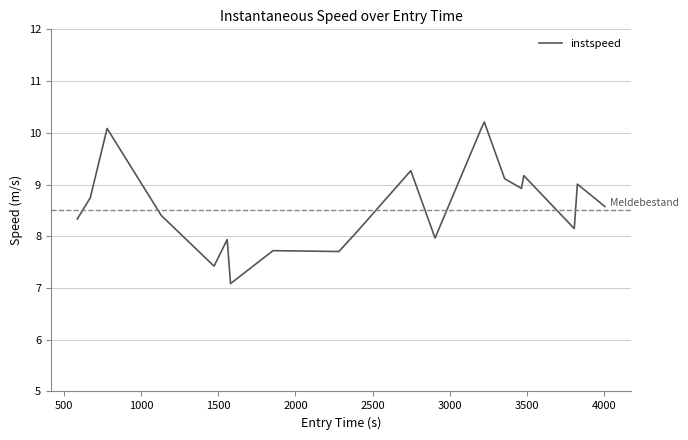

True or false: there are more than 1 points higher than both neighbors.

True